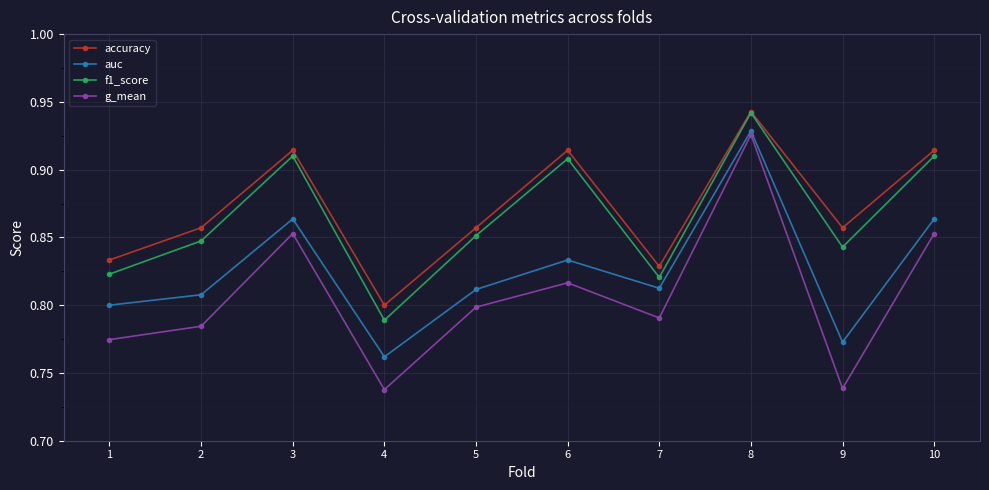

True or false: f1_score and auc intersect in this chart.

False